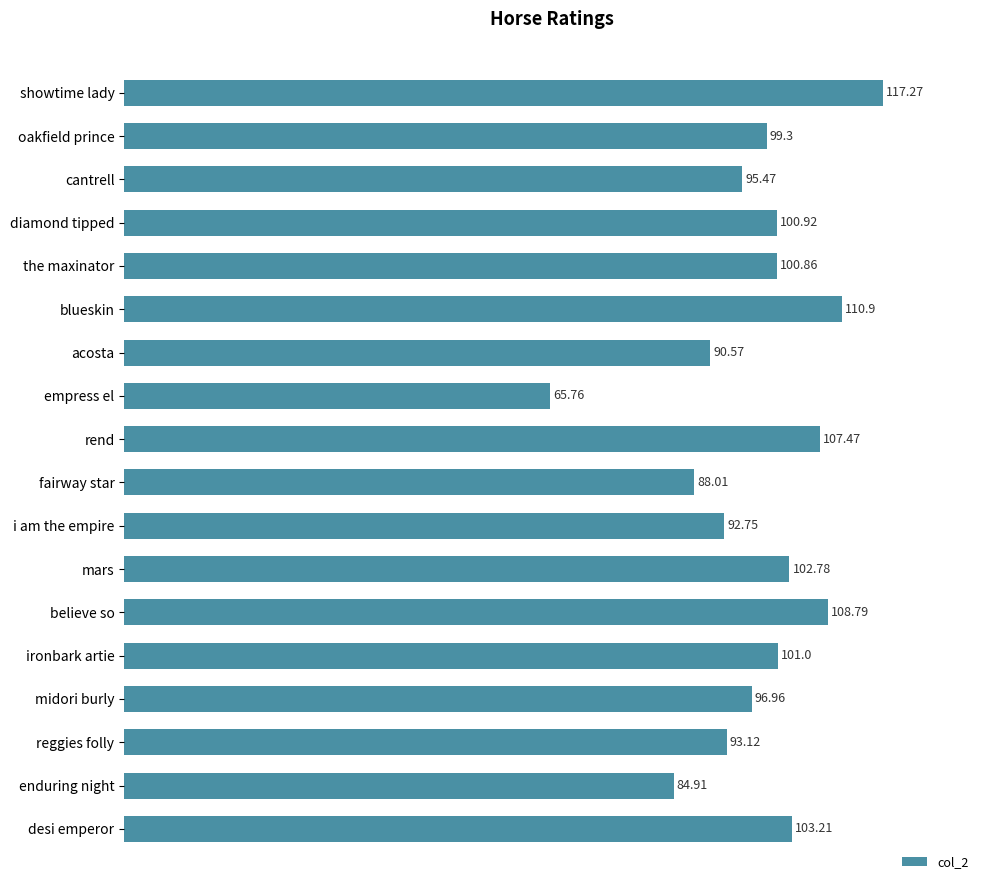

What is the label of the 2nd bar from the bottom?

enduring night